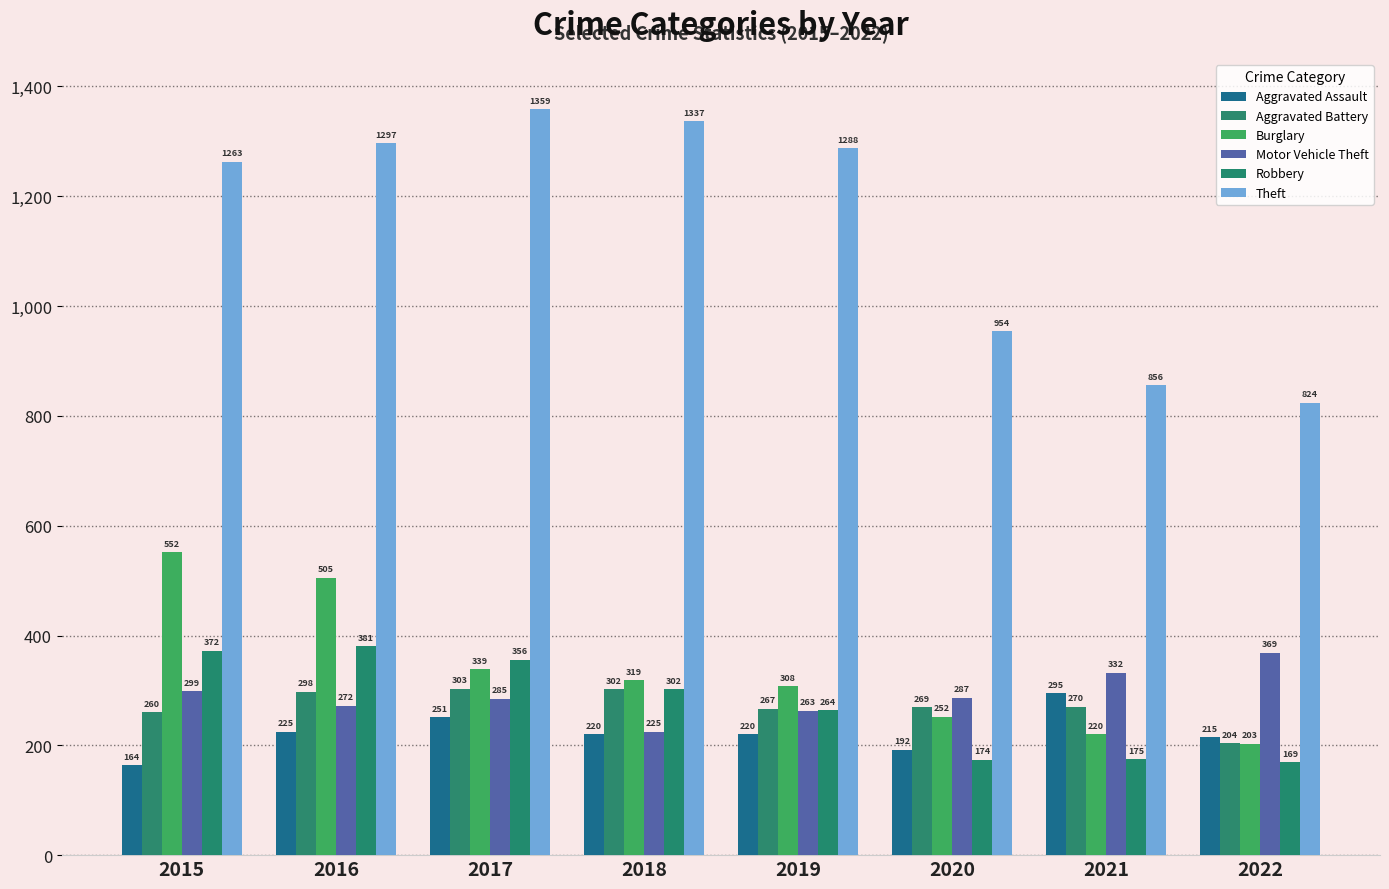

The value of Motor Vehicle Theft at 2018 is 377. True or false?

False